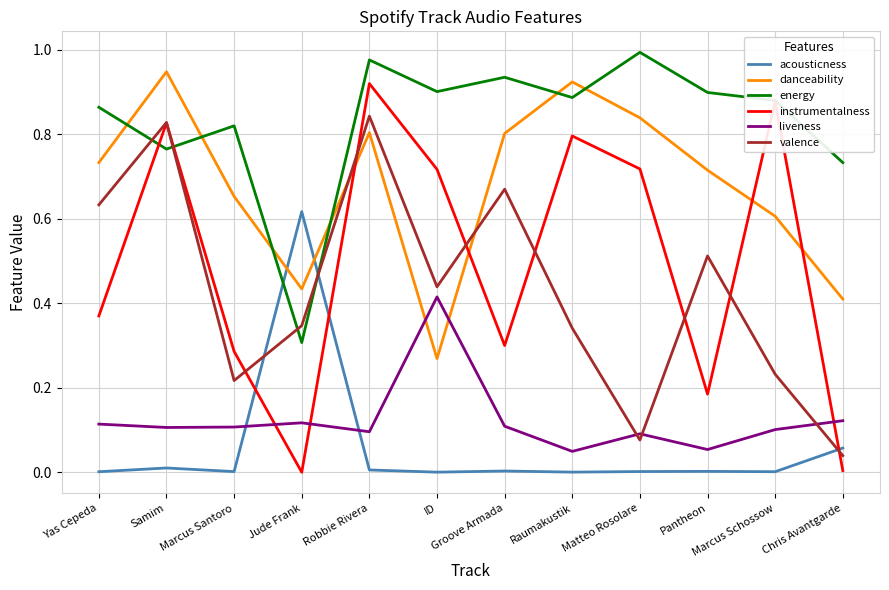

Which category has the highest value in the instrumentalness series?

Robbie Rivera